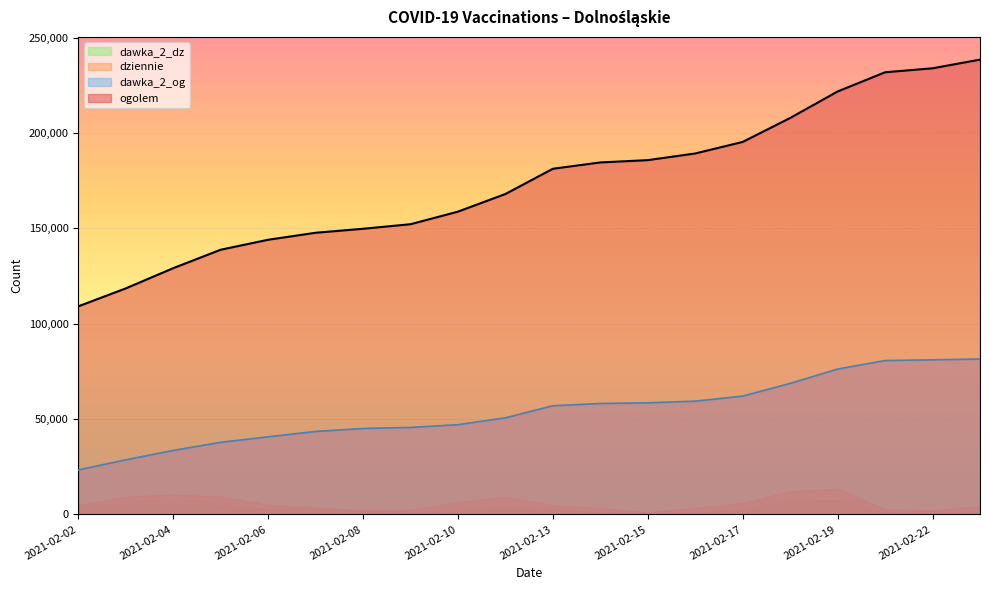

The value of ogolem at 2021-02-10 is 248274. True or false?

False